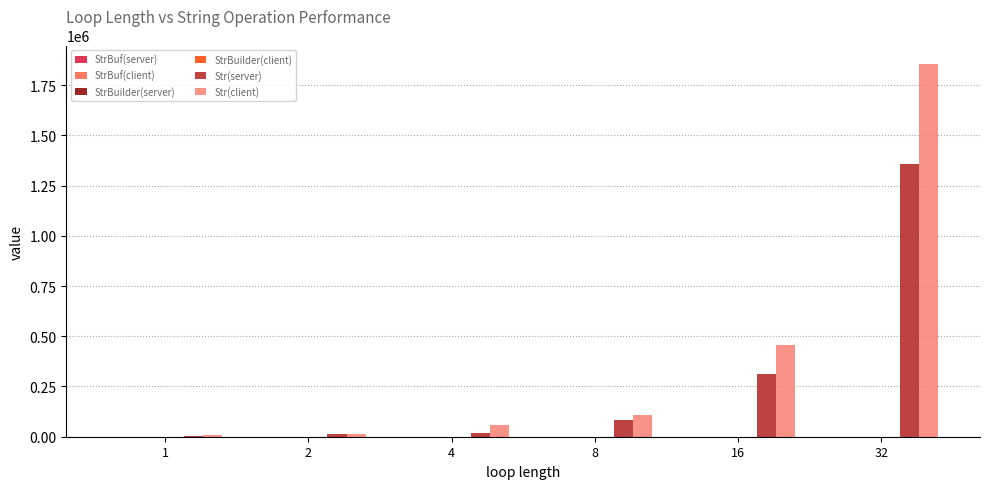

How many distinct data groups are displayed?

6